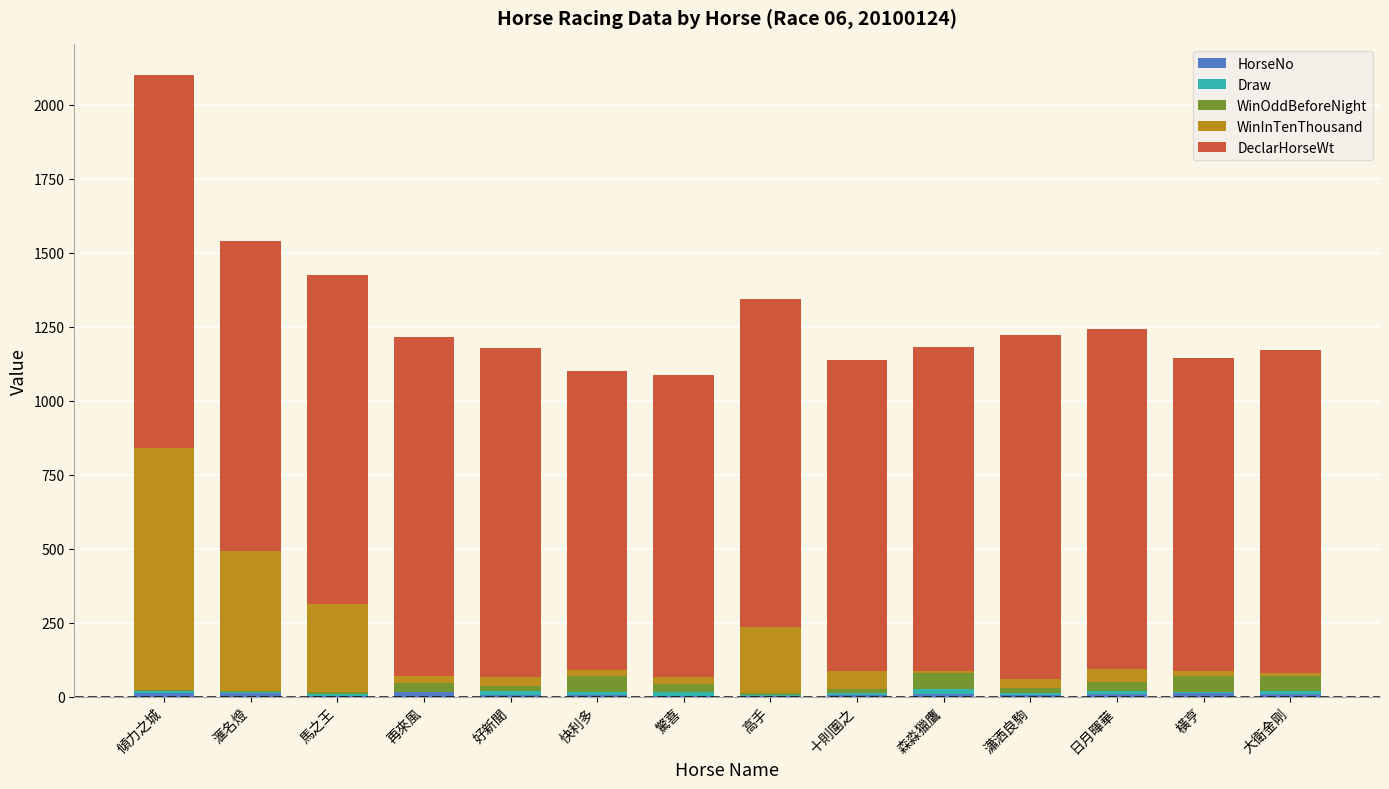

At which category is the sum across all series the highest?

傾力之城